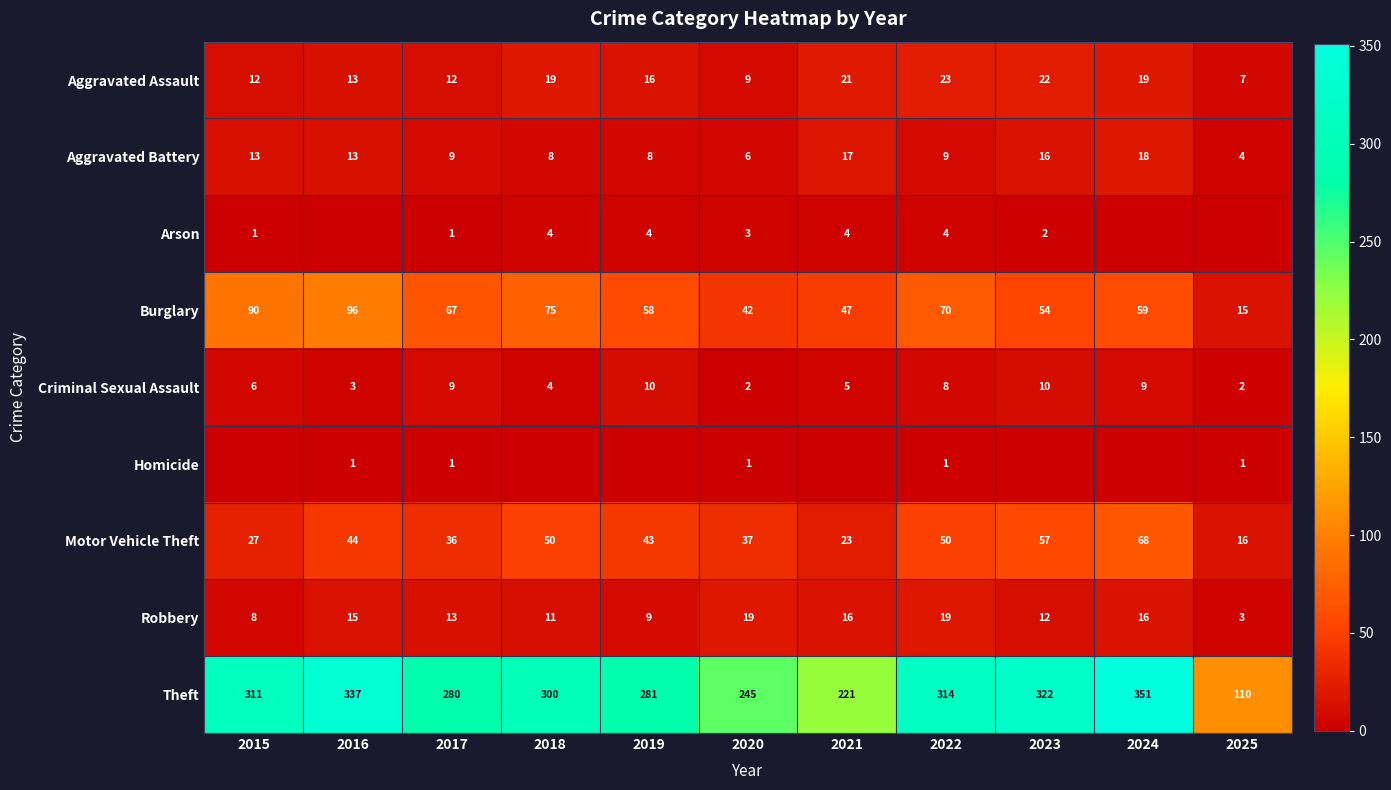

What is the difference between the maximum and minimum values in the Robbery series?

16